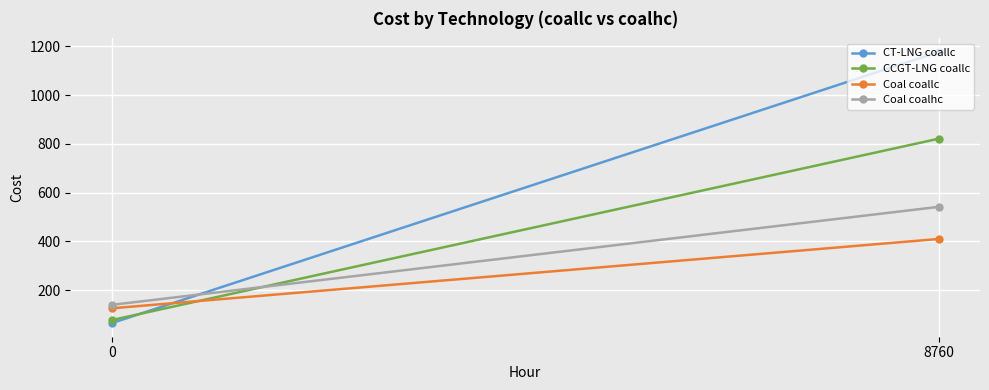

Reading left to right, transcribe all the data shown in this chart.

CT-LNG coallc: 65.0	1177.3
CCGT-LNG coallc: 77.5	821.6
Coal coallc: 125.9	410.3
Coal coalhc: 139.9	542.0